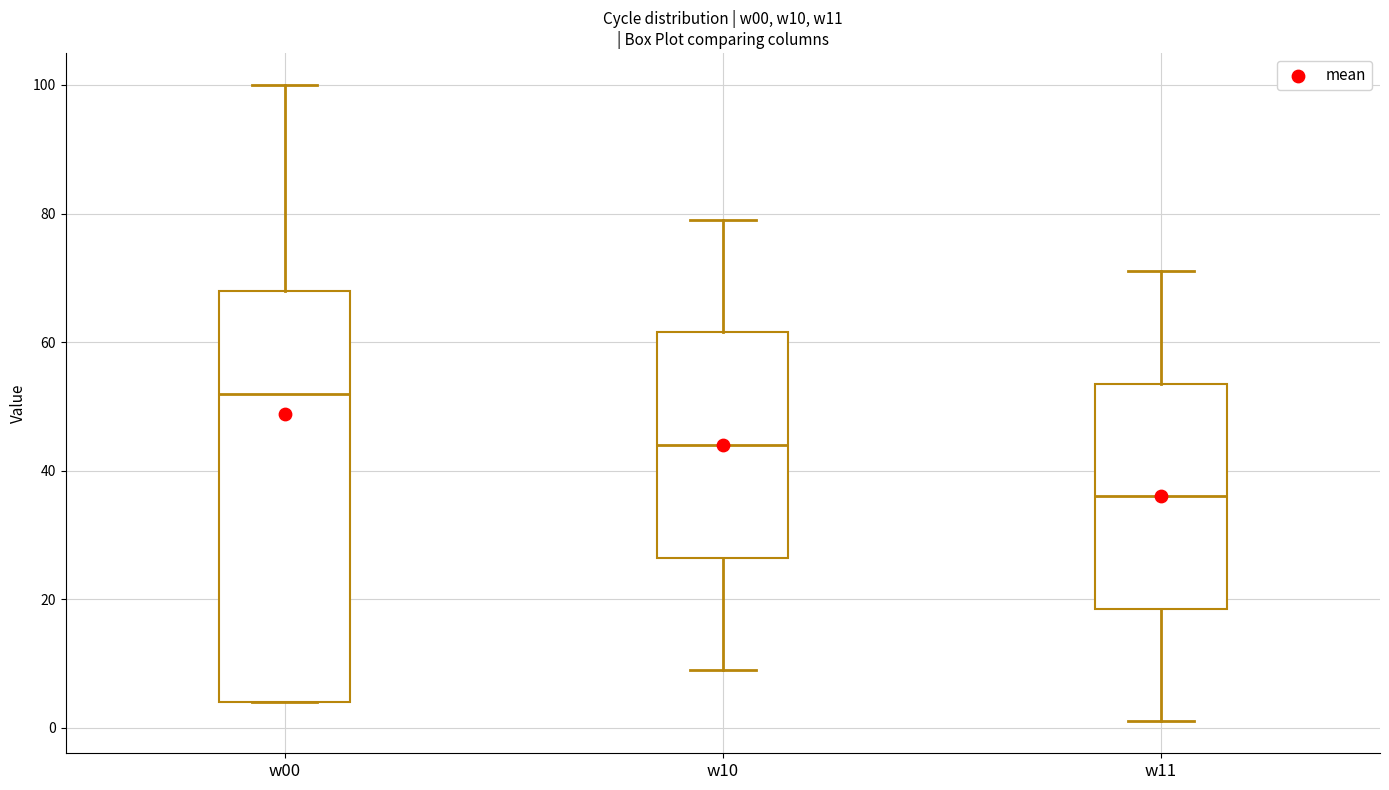

Where does the upper whisker of the box for w00 end on the y-axis? The values are not printed on the chart, so give them approximately, as read against the axis.

100